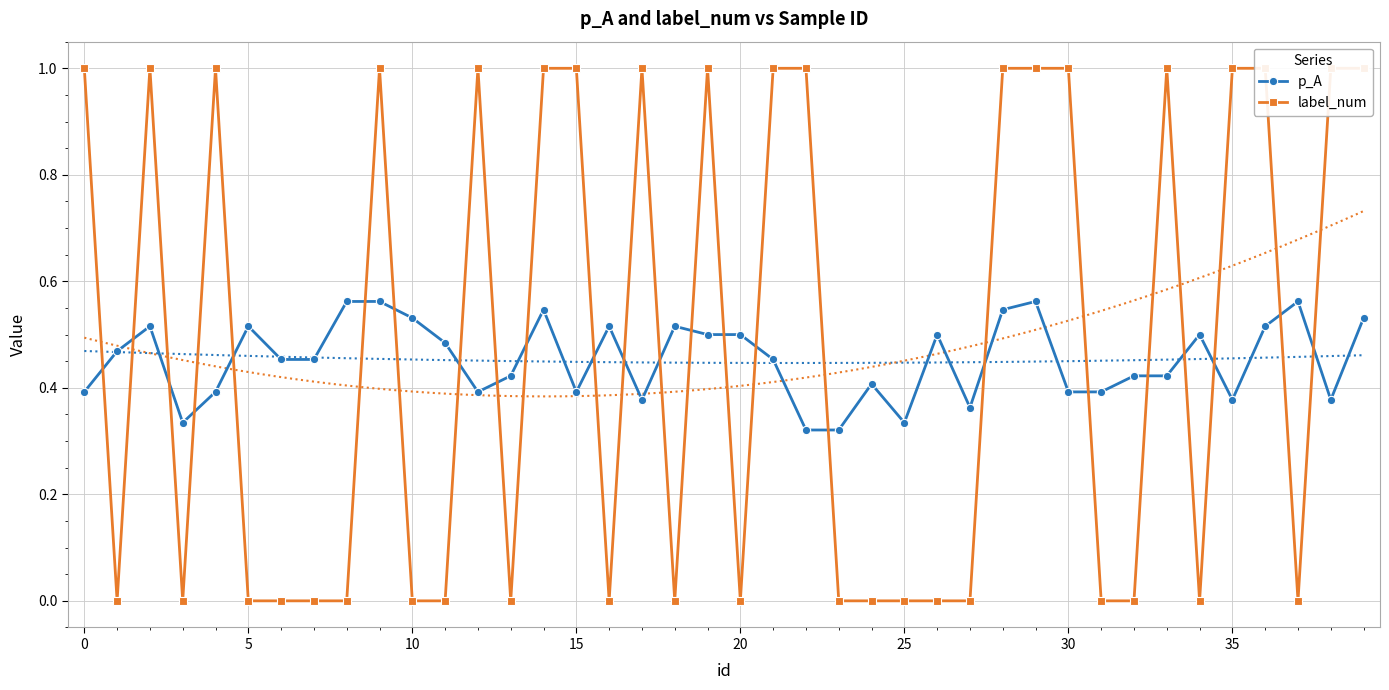

Between 20 and 32, which series saw the biggest shift?

p_A